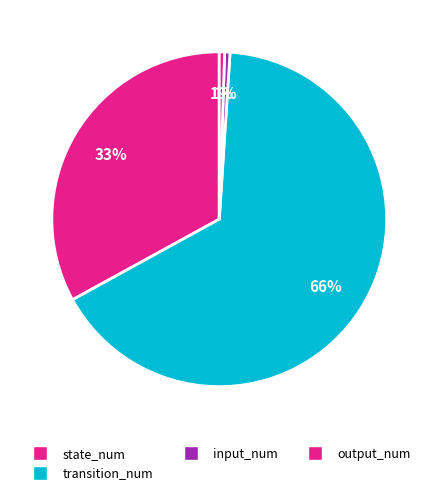

What percentage is the state_num slice, to the nearest percent?

33%